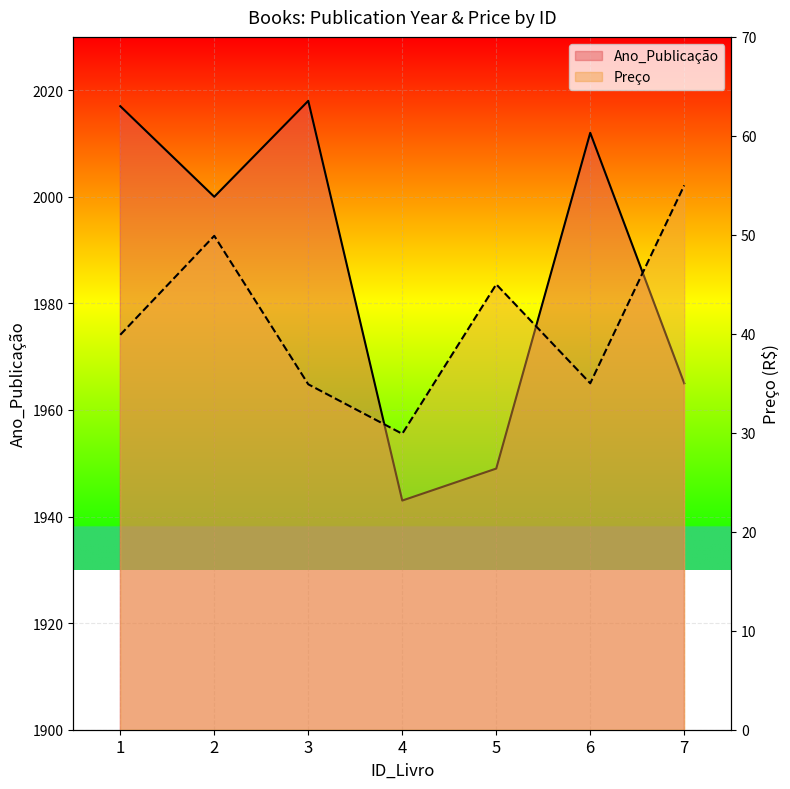

Which label corresponds to the smallest value in the chart?

4